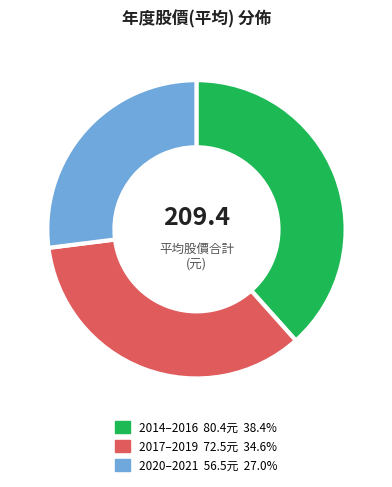

Is there a majority slice in this chart?

No